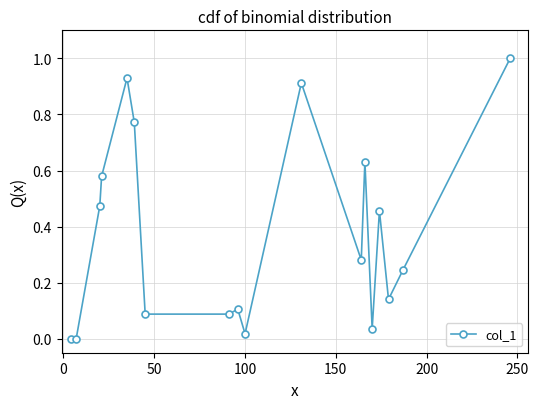

What is the maximum value shown in the chart?

1.0